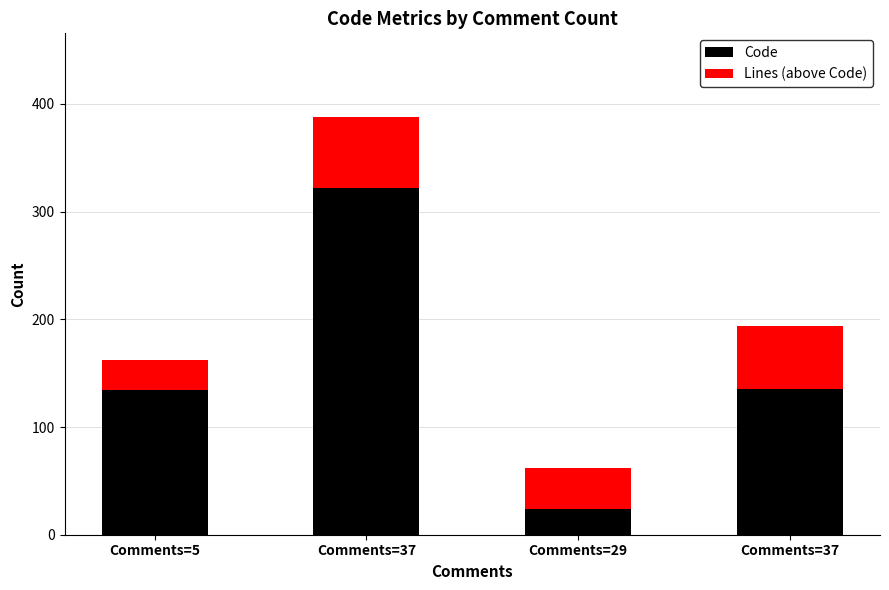

At which category is the sum across all series the highest?

Comments=37